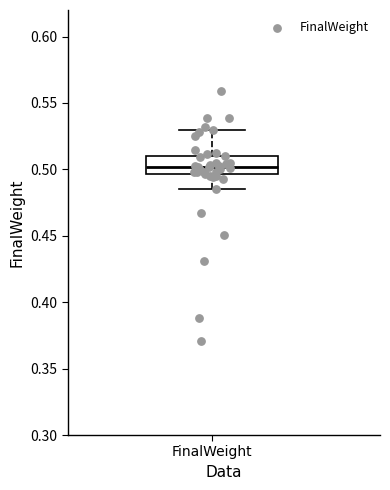

Read this box plot against the y-axis: the position of the median line, the range covered by the box, and the ends of both whiskers. The values are not printed on the chart, so give them approximately, as read against the axis.

median 0.500, box 0.495 to 0.510, whiskers 0.485 to 0.530